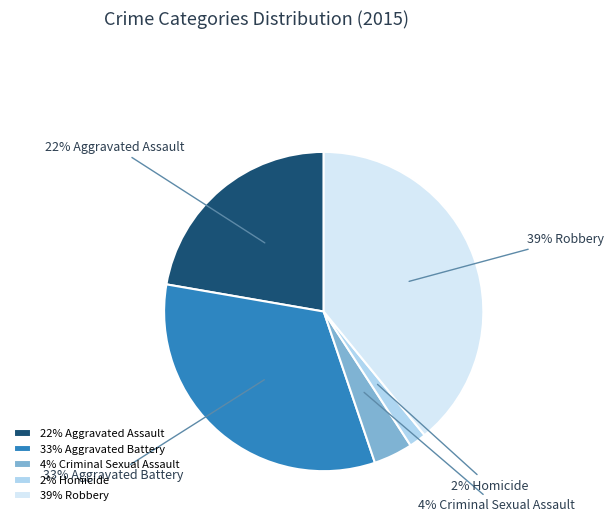

Rank the categories by value from lowest to highest.

2% Homicide, 4% Criminal Sexual Assault, 22% Aggravated Assault, 33% Aggravated Battery, 39% Robbery